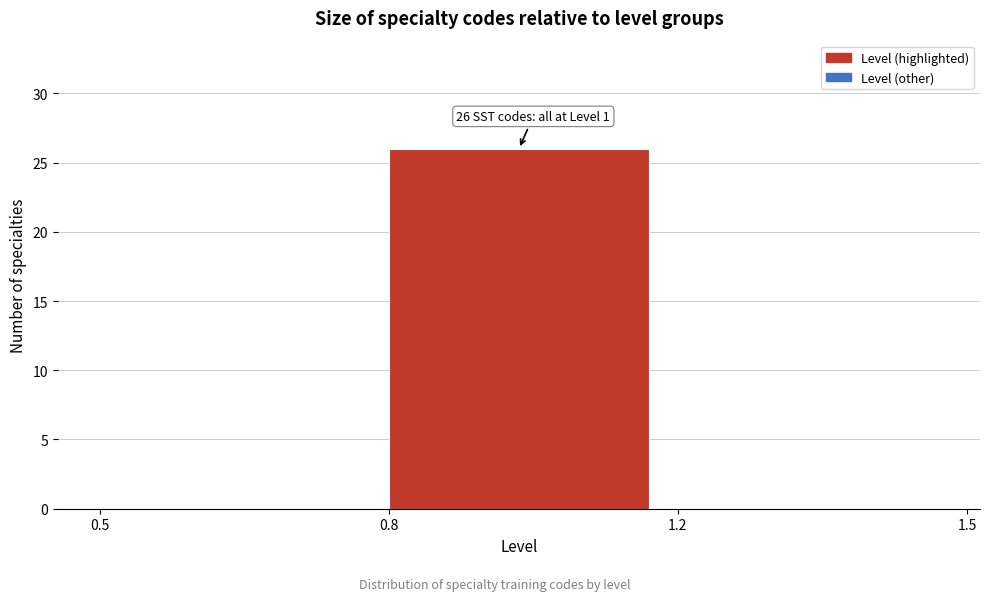

What is the greatest value displayed?

26